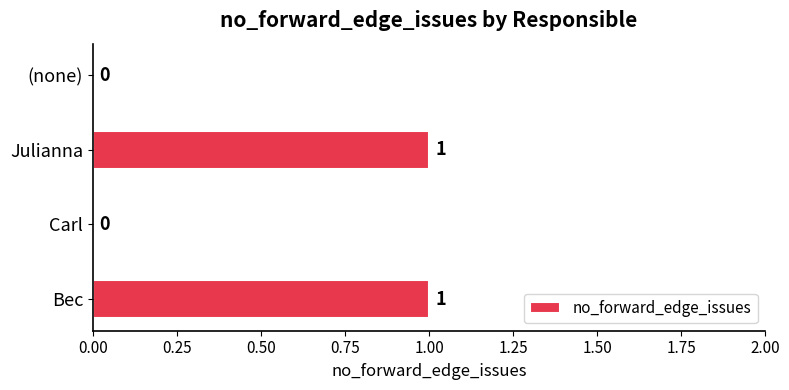

How many categories are shown in the chart?

4